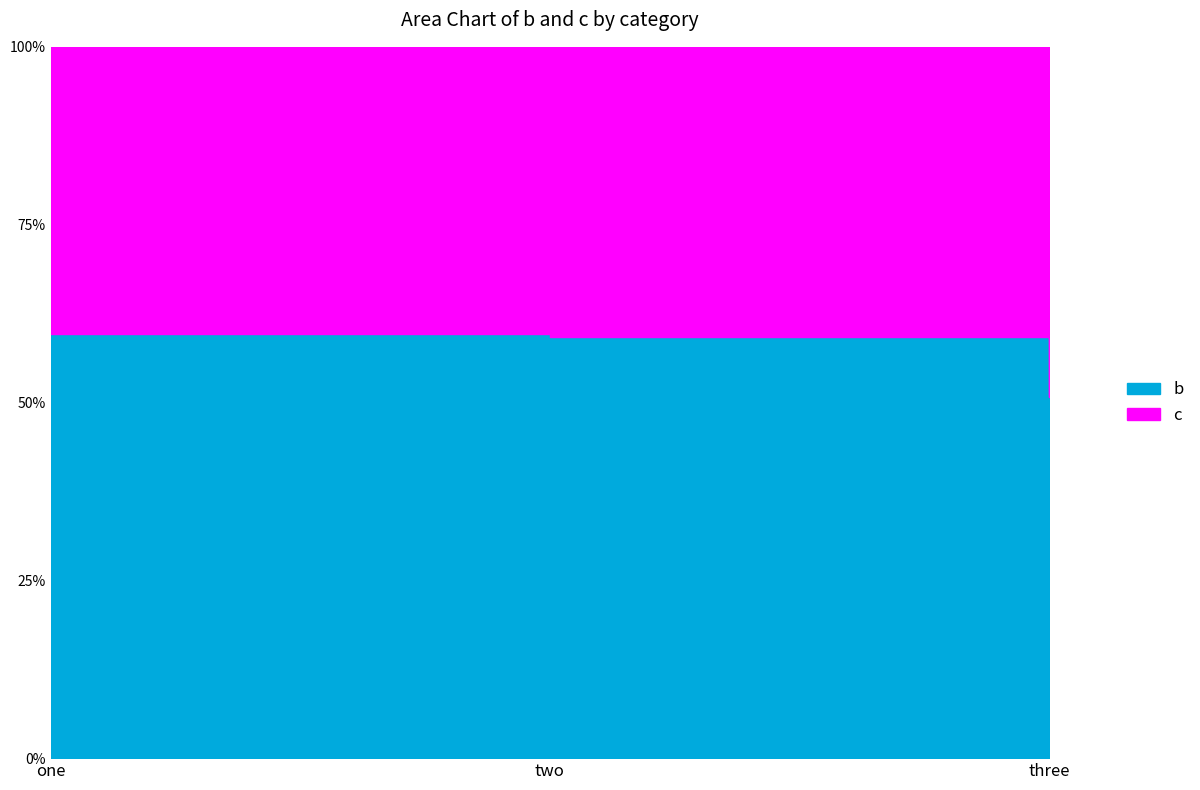

Which category has the lowest value in the c series?

one